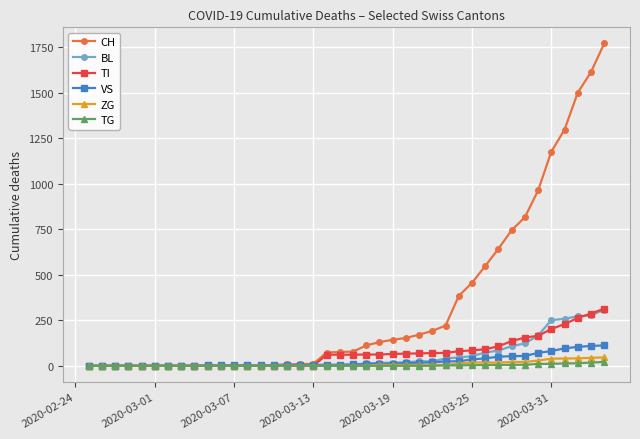

Which series has the largest total across all categories?

CH